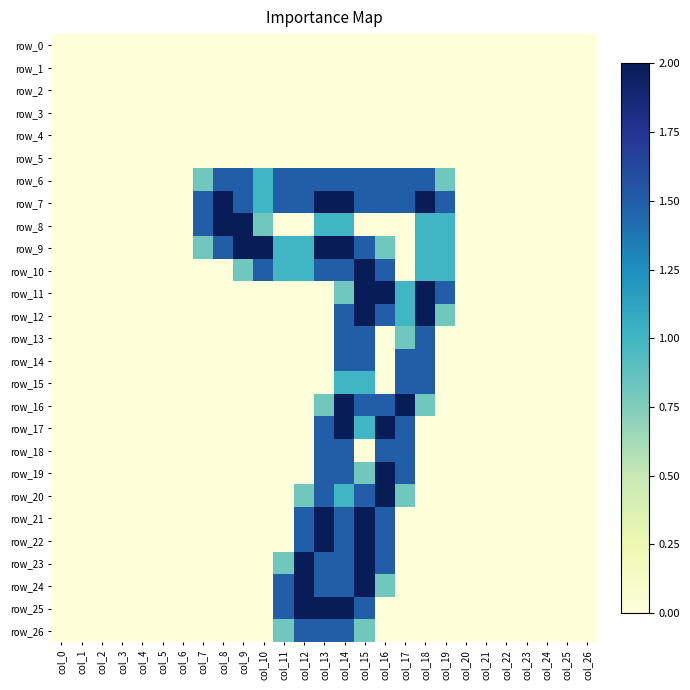

Rank the series at col_16 from lowest to highest value.

row_0, row_1, row_2, row_3, row_4, row_5, row_8, row_13, row_14, row_15, row_25, row_26, row_9, row_24, row_6, row_7, row_10, row_12, row_16, row_18, row_21, row_22, row_23, row_11, row_17, row_19, row_20